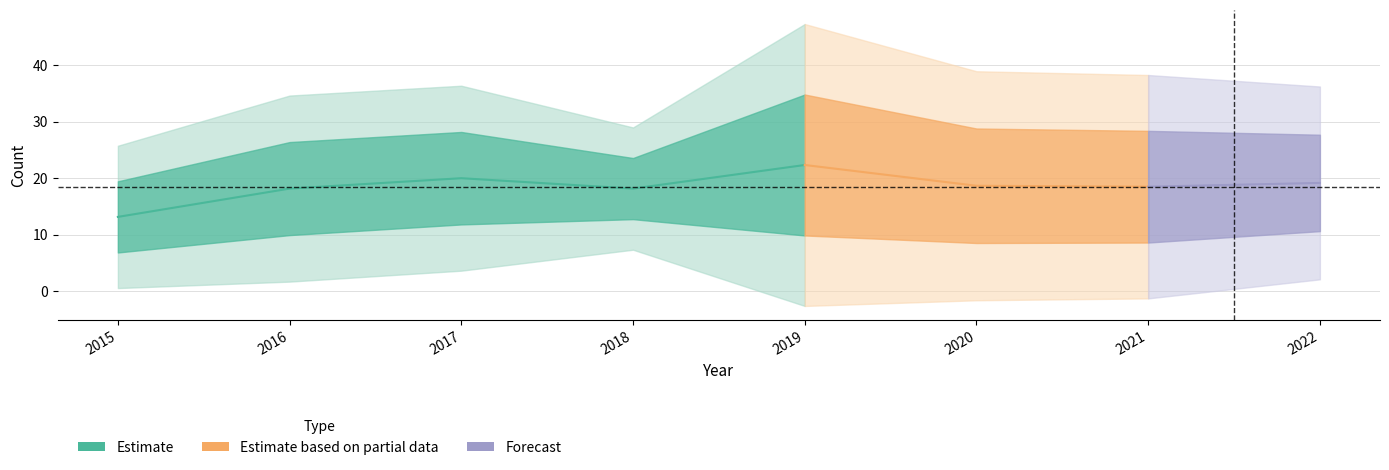

At how many categories does at least one series exceed 23?

7